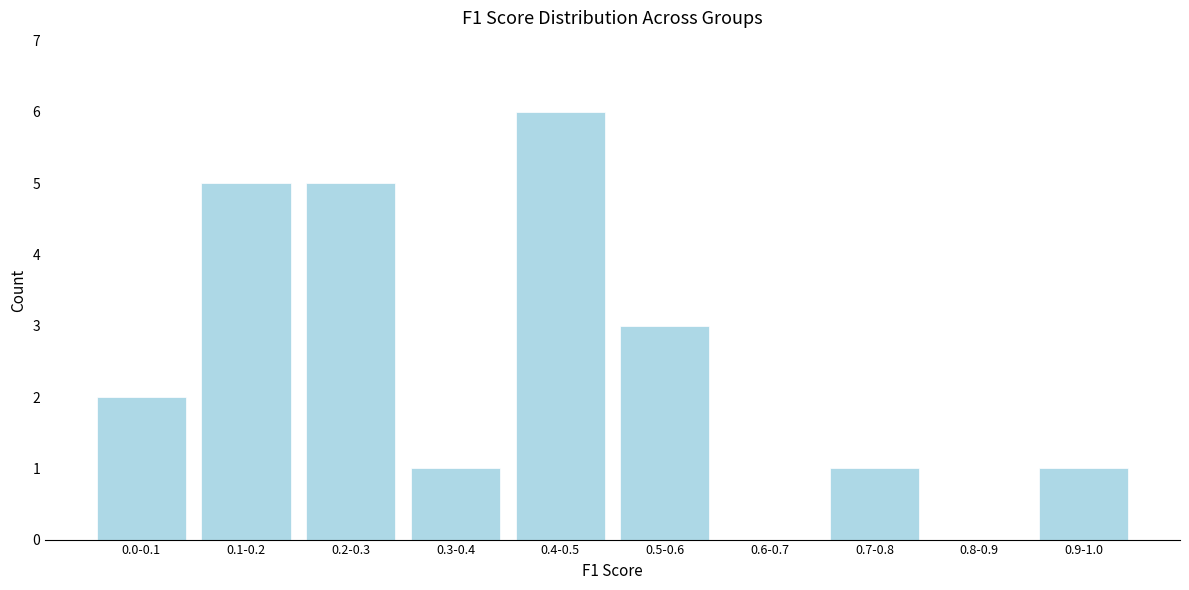

Reading left to right, transcribe all the data shown in this chart.

0.0-0.1=2	0.1-0.2=5	0.2-0.3=5	0.3-0.4=1	0.4-0.5=6	0.5-0.6=3	0.6-0.7=0	0.7-0.8=1	0.8-0.9=0	0.9-1.0=1